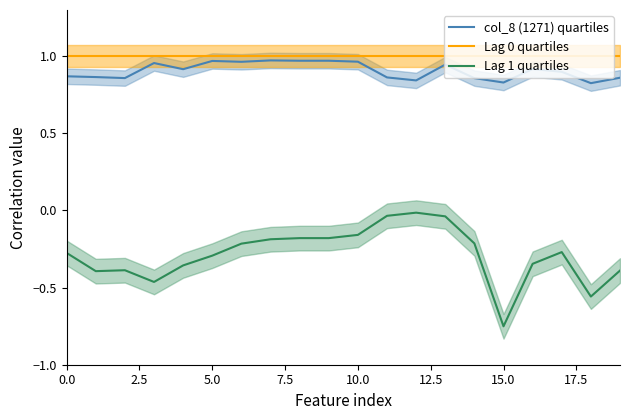

What is the label of the 16th point from the left?

15